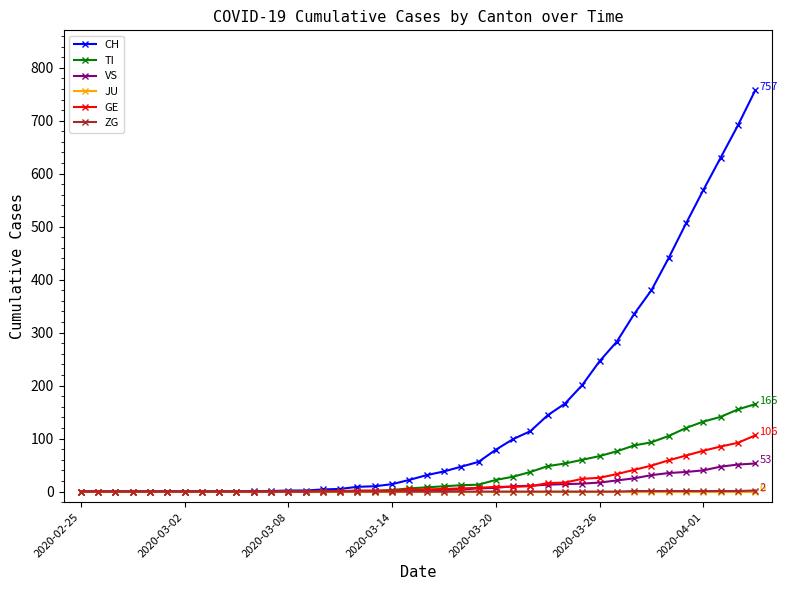

At how many categories does at least one series exceed 476?

5